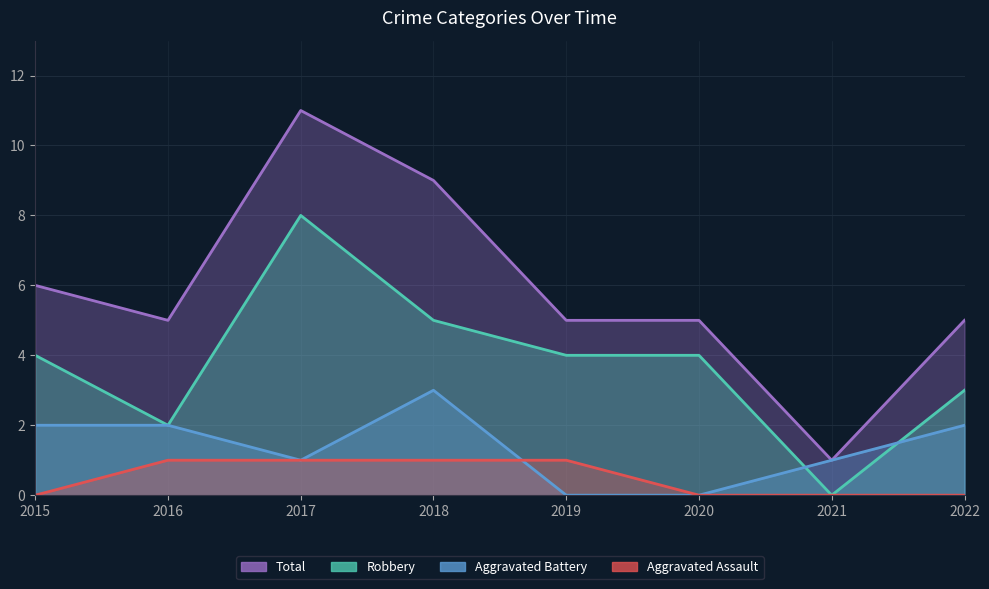

What is the difference between the maximum and minimum values in the Aggravated Assault series?

1